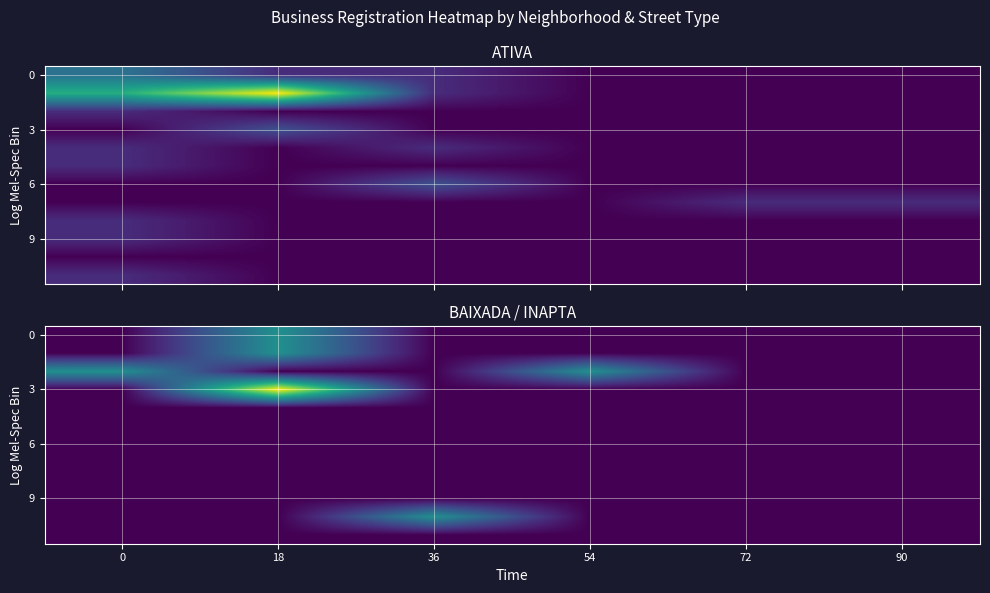

At which category is the sum across all series the highest?

18